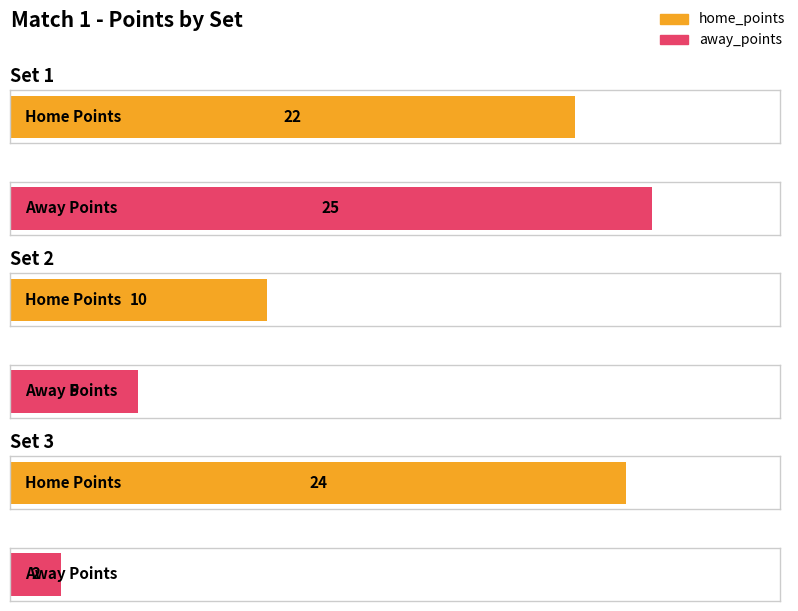

What is the maximum value for home_points?

24